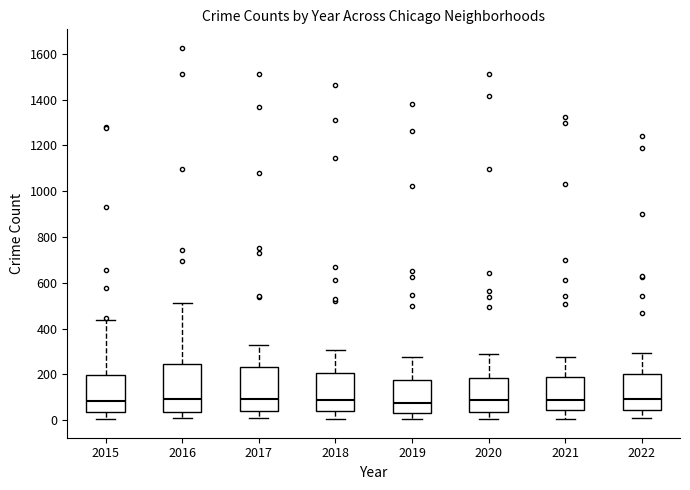

Reading left to right, transcribe this box plot: for each box, give where its median line is, the range the box spans, and where its two whiskers end, as read against the y-axis. The values are not printed on the chart, so give them approximately, as read against the axis.

2015: median 80, box 40 to 200, whiskers 0 to 440
2016: median 100, box 40 to 240, whiskers 0 to 520
2017: median 100, box 40 to 220, whiskers 0 to 320
2018: median 80, box 40 to 200, whiskers 0 to 300
2019: median 80, box 40 to 180, whiskers 0 to 280
2020: median 80, box 40 to 180, whiskers 0 to 280
2021: median 80, box 40 to 180, whiskers 0 to 280
2022: median 100, box 40 to 200, whiskers 0 to 300